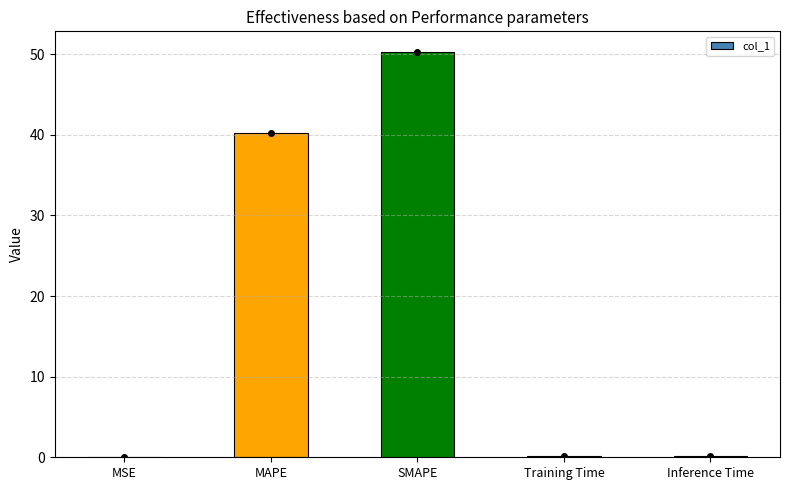

Which category has the highest value across all series?

SMAPE